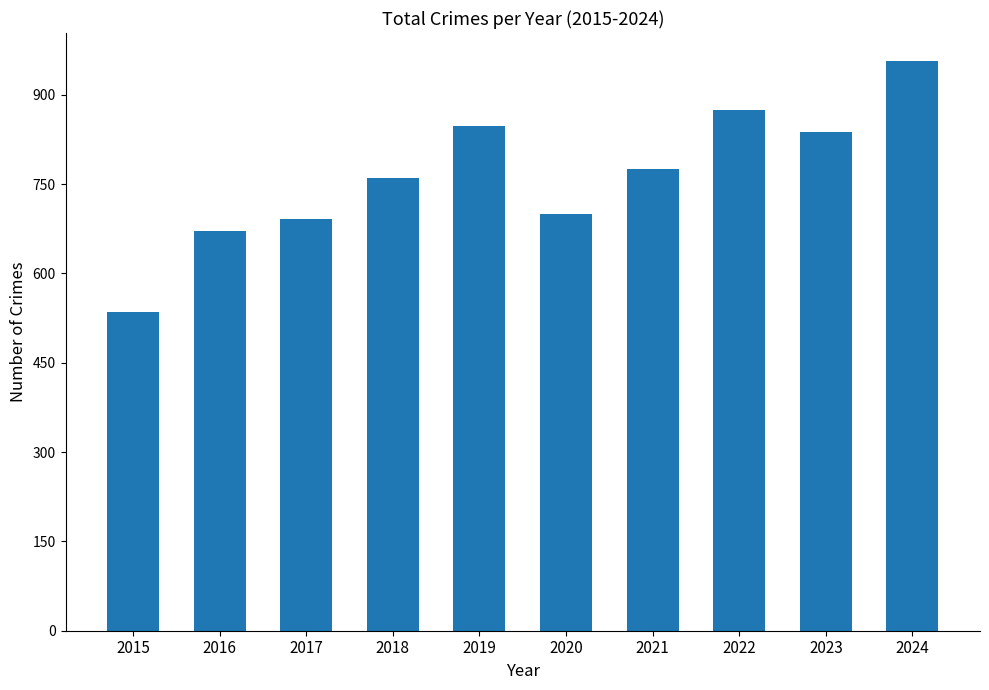

What is the value of the 5th bar from the left?

847